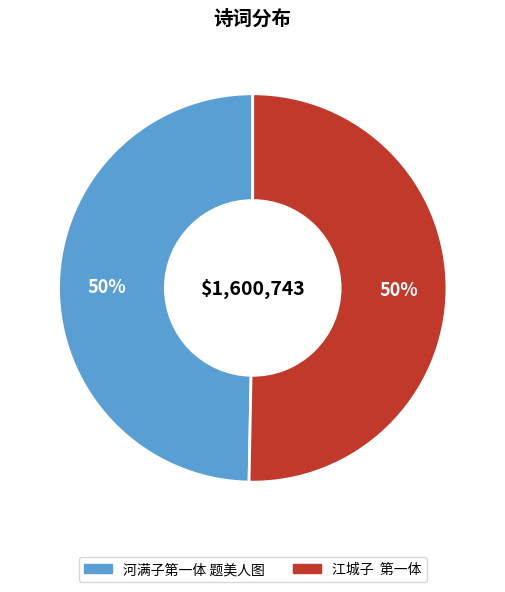

To the nearest percent, what percentage of the pie is 江城子 第一体?

50%